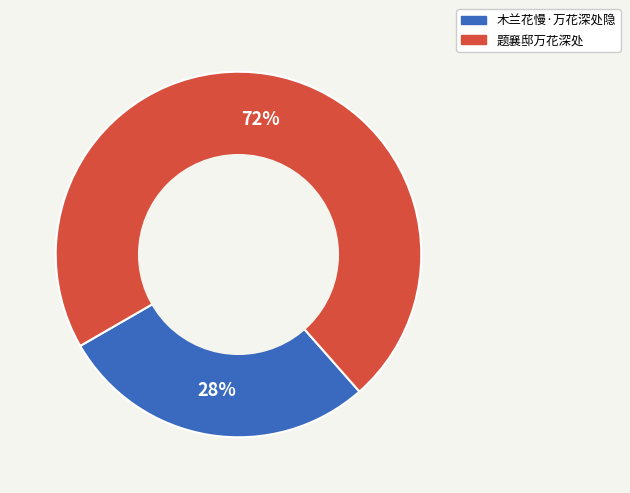

Count the number of slices in the pie.

2